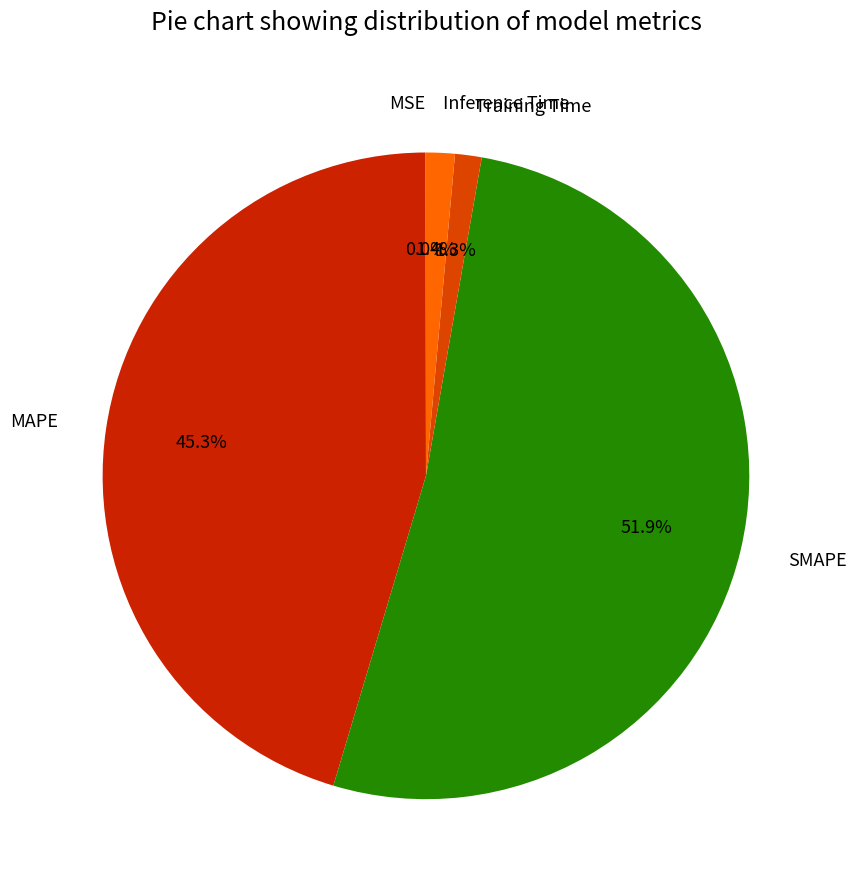

Which category accounts for the majority?

SMAPE